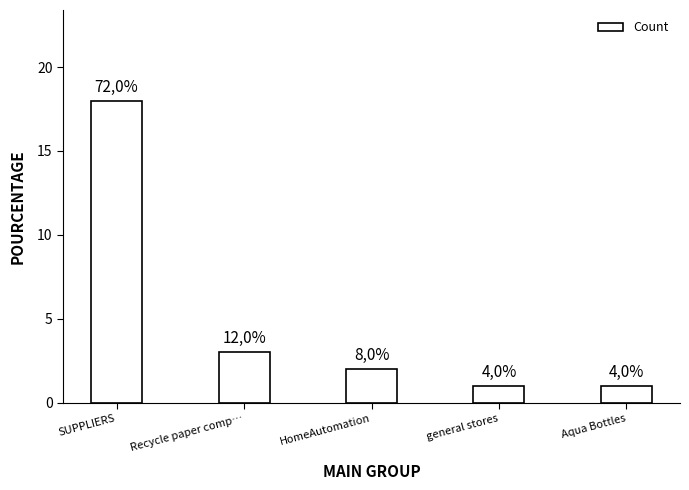

Are the bars horizontal?

No